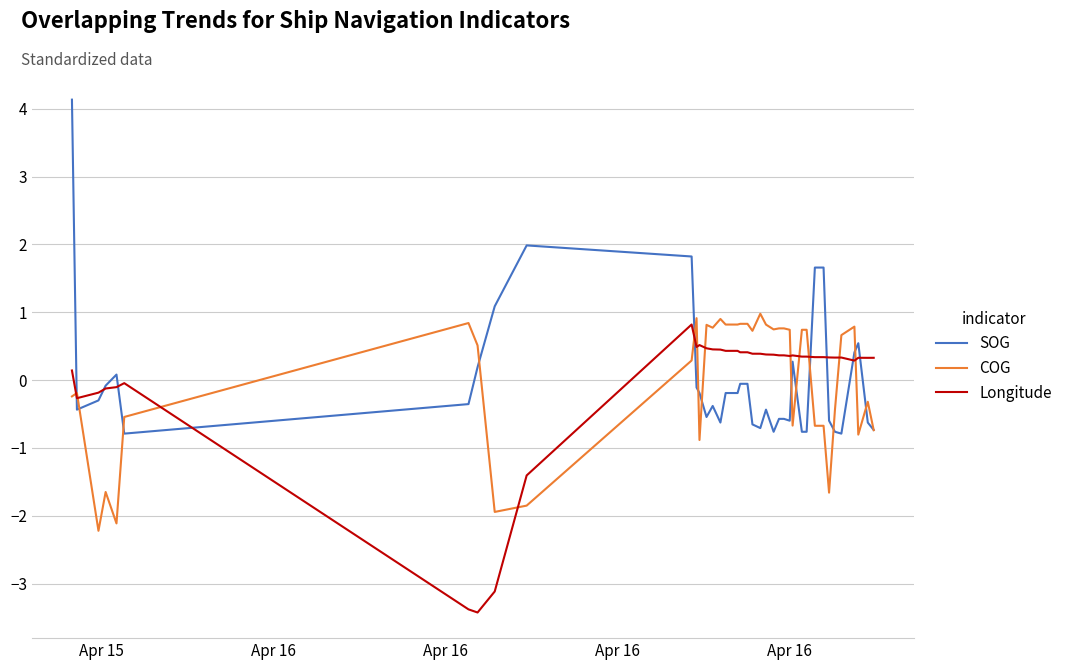

How many values in the Longitude series exceed 0?

31